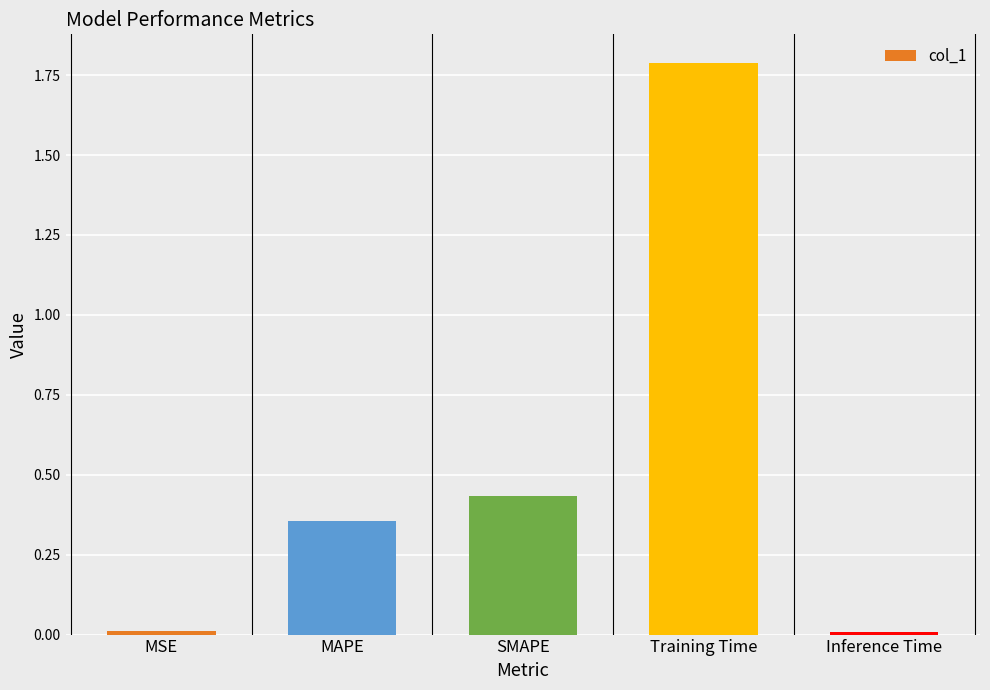

The value at Inference Time is 0.0. True or false?

True